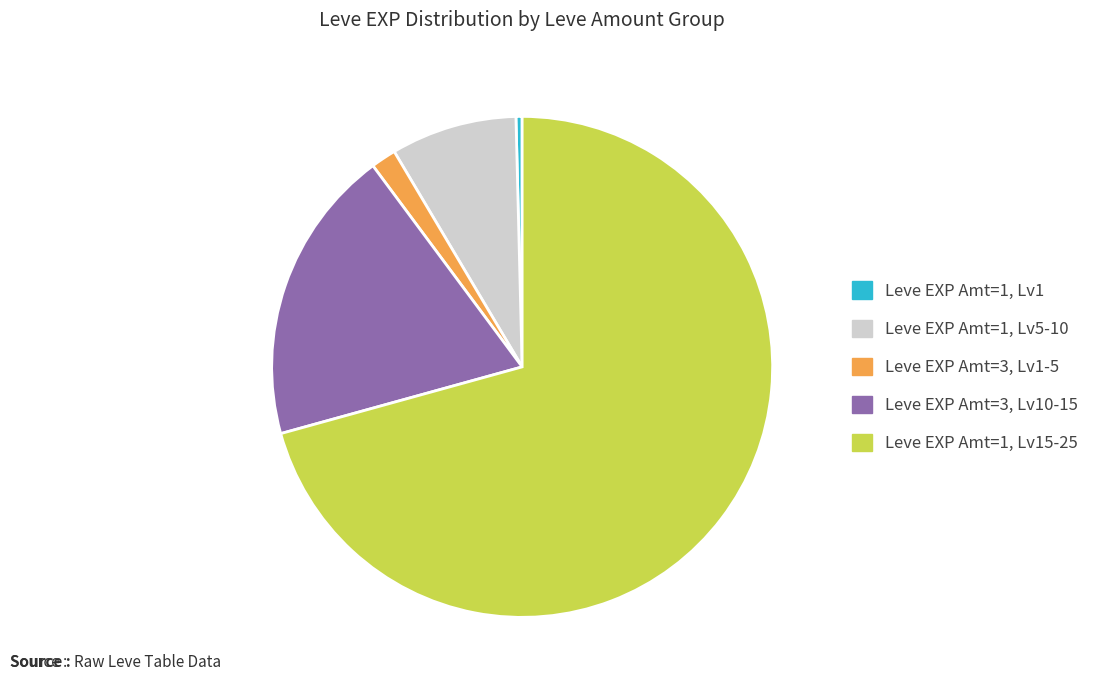

Is there a majority slice in this chart?

Yes